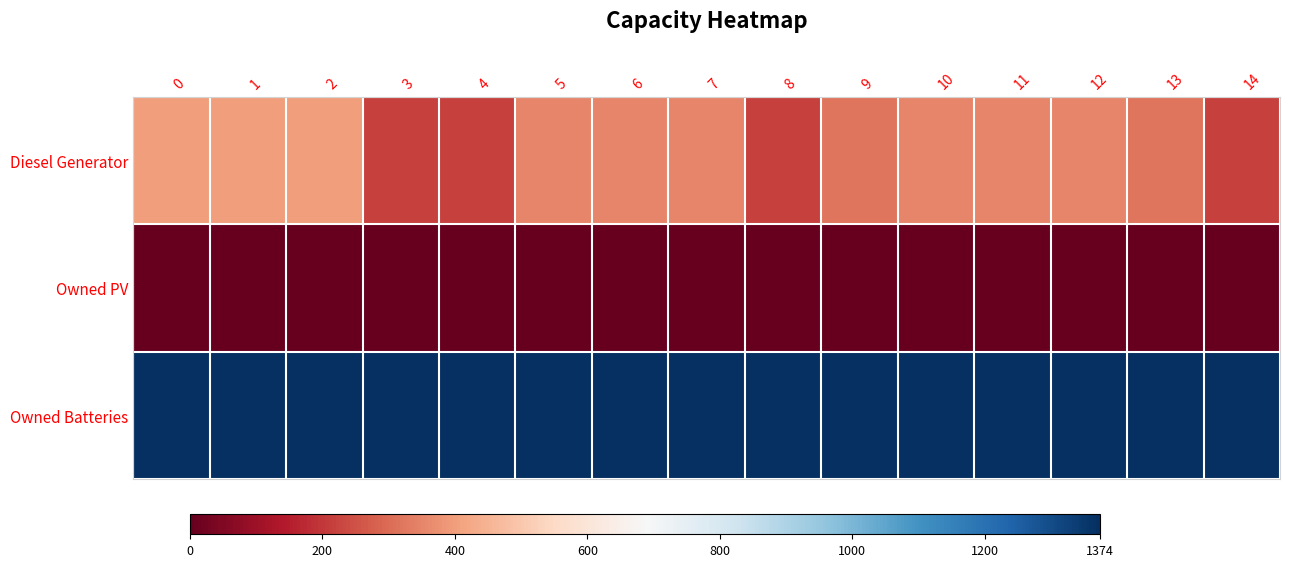

Reading left to right, what are all the values shown in this chart?

Diesel Generator: 0=400	1=400	2=400	3=217	4=217	5=350	6=350	7=350	8=217	9=319	10=350	11=350	12=350	13=318	14=217
Owned PV: 0=0	1=0	2=0	3=0	4=0	5=0	6=0	7=0	8=0	9=0	10=0	11=0	12=0	13=0	14=0
Owned Batteries: 0=1374	1=1374	2=1374	3=1374	4=1374	5=1374	6=1374	7=1374	8=1374	9=1374	10=1374	11=1374	12=1374	13=1374	14=1374